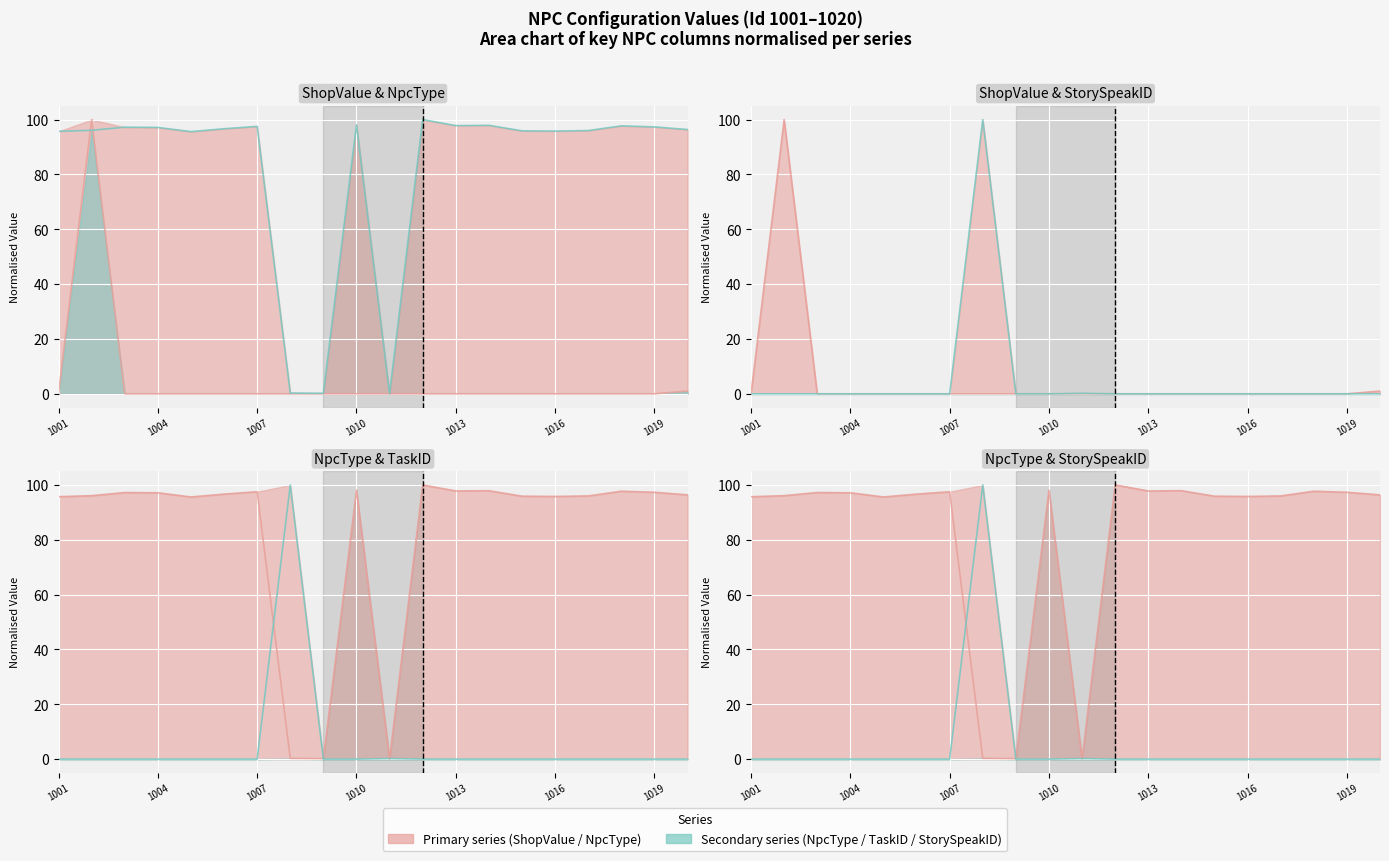

Is the value of TaskID at 1015 greater than the value of NpcType at 1013?

No